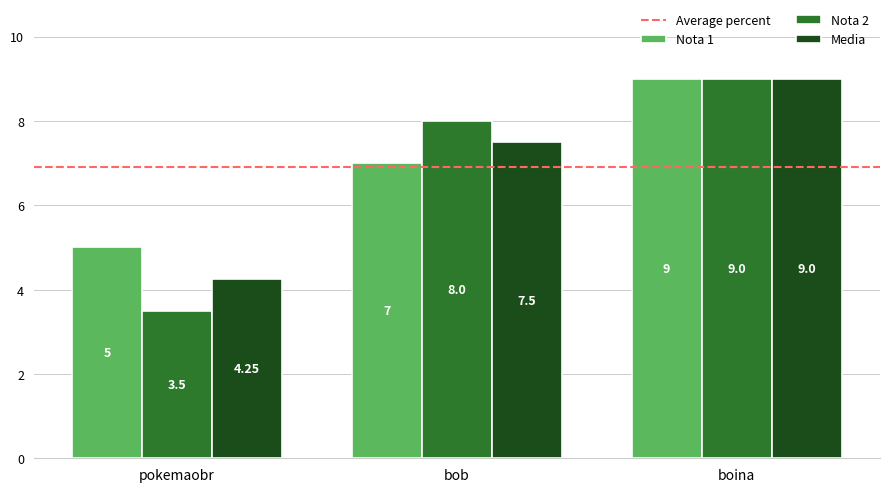

Are the bars horizontal?

No